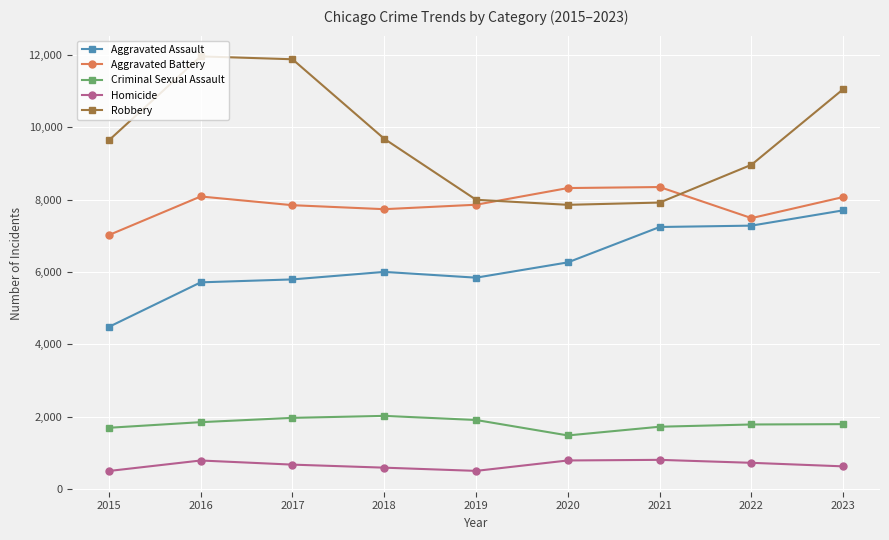

What is the value of the Aggravated Assault point at the 7th from the left?

7242